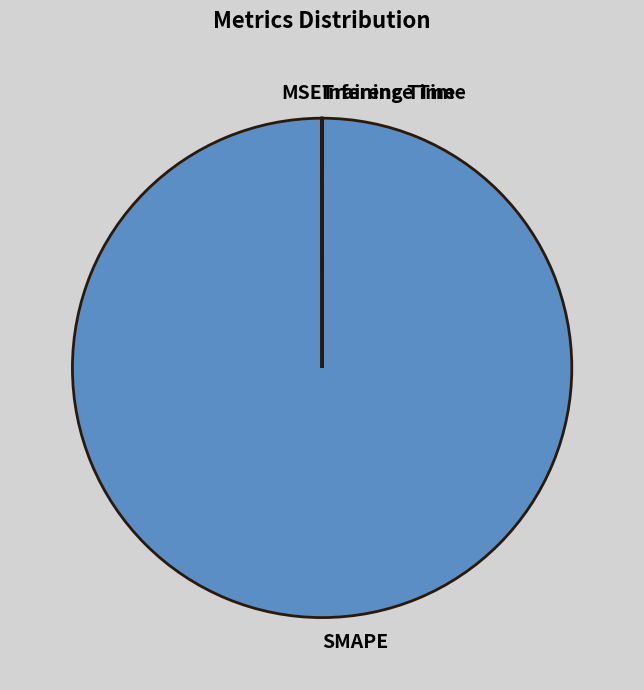

Is it true that SMAPE is 100% of the pie?

True